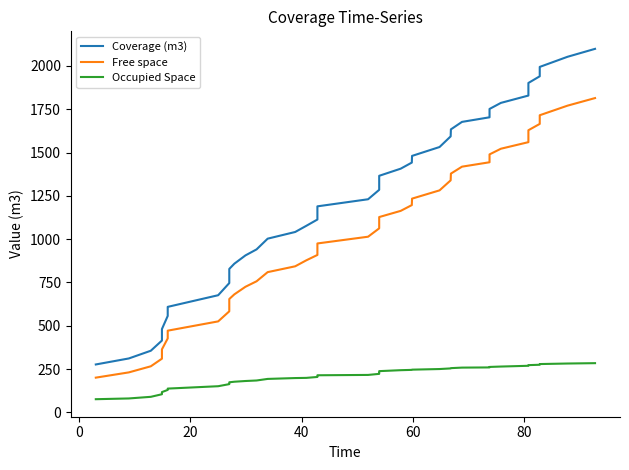

What is the value of the Free space point at the 26th from the left?

1196.5